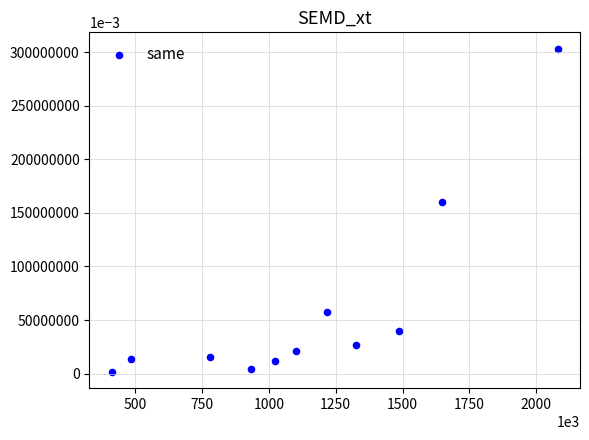

What is the range of X values (max minus min)?

1668100